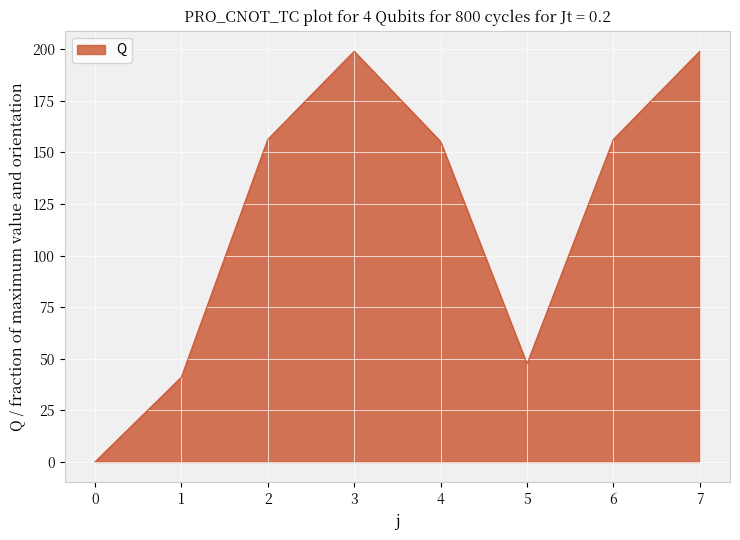

What is the maximum value shown in the chart?

199.1